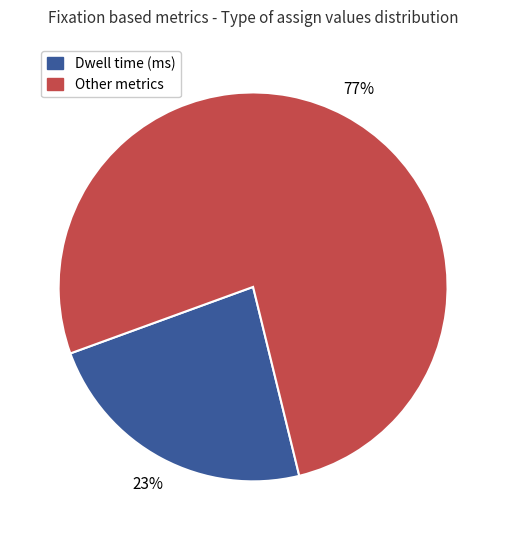

How many slices are in this pie chart?

2